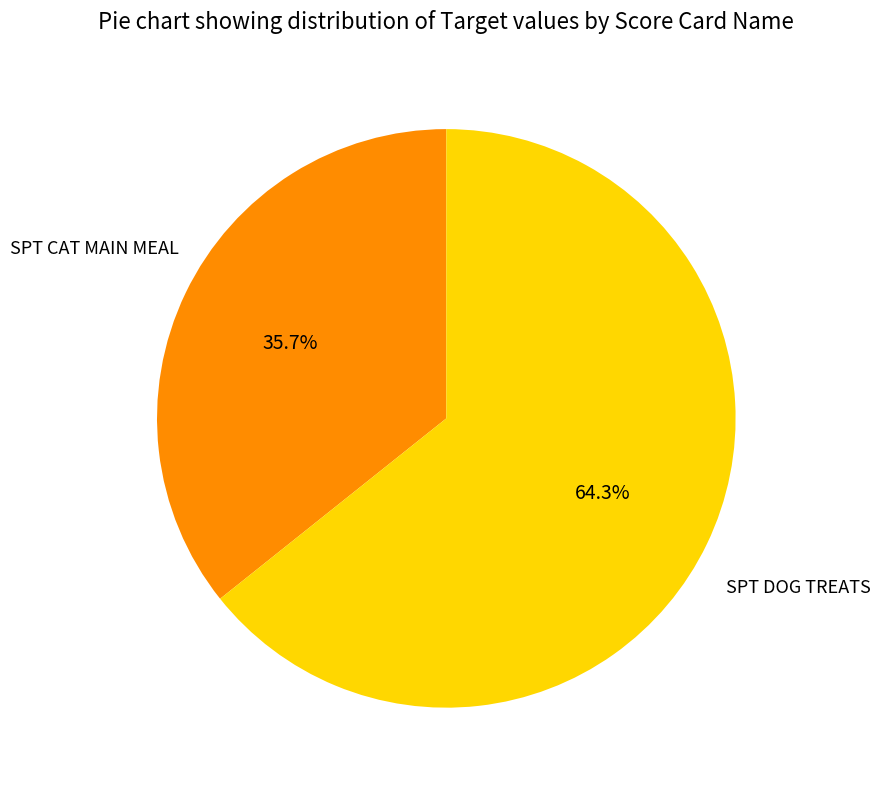

To the nearest percent, what percentage of the pie is SPT DOG TREATS?

64%